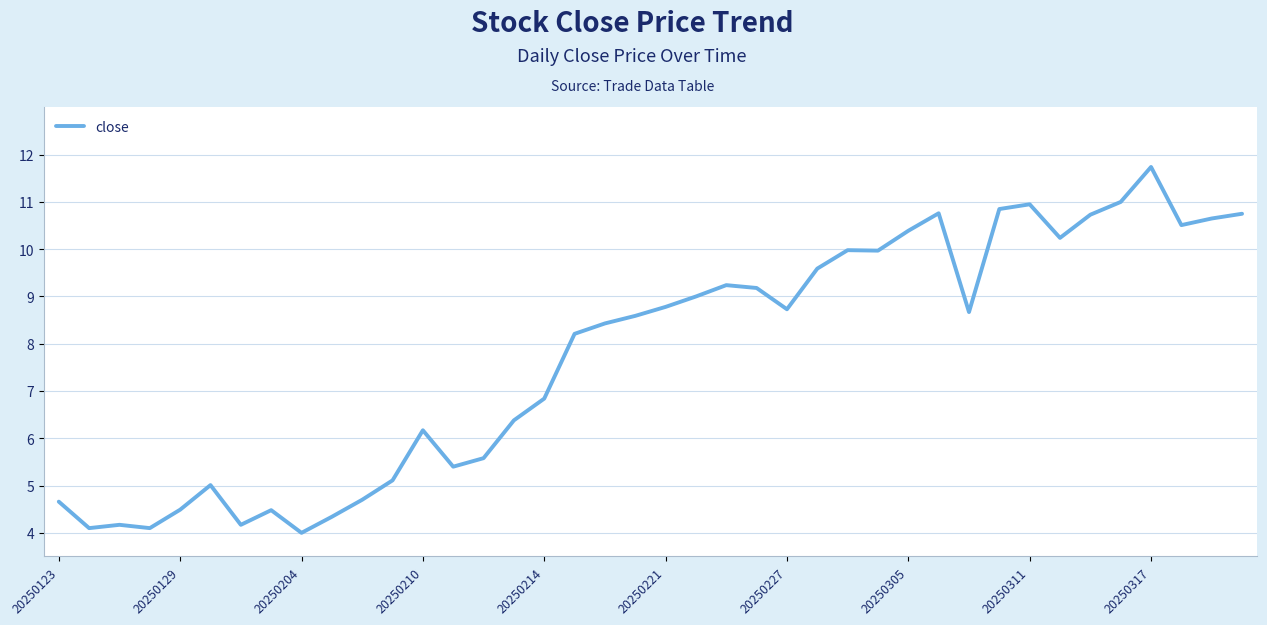

What is the difference between the maximum and minimum values?

7.7